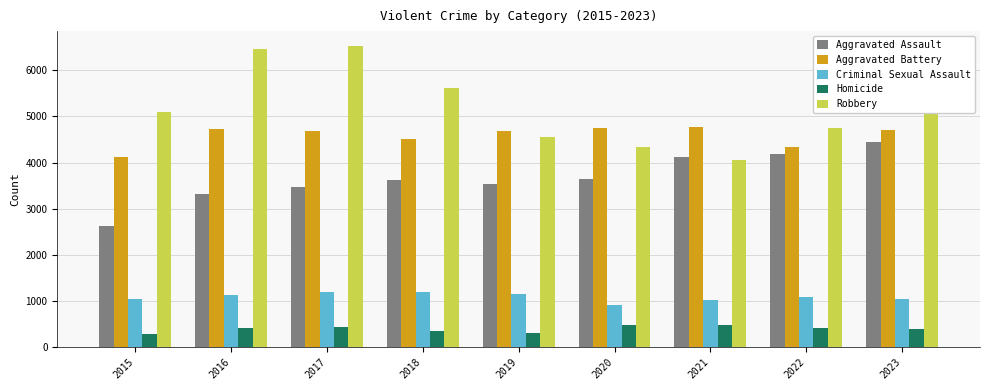

What is the spread (max minus min) of values at 2023?

5267